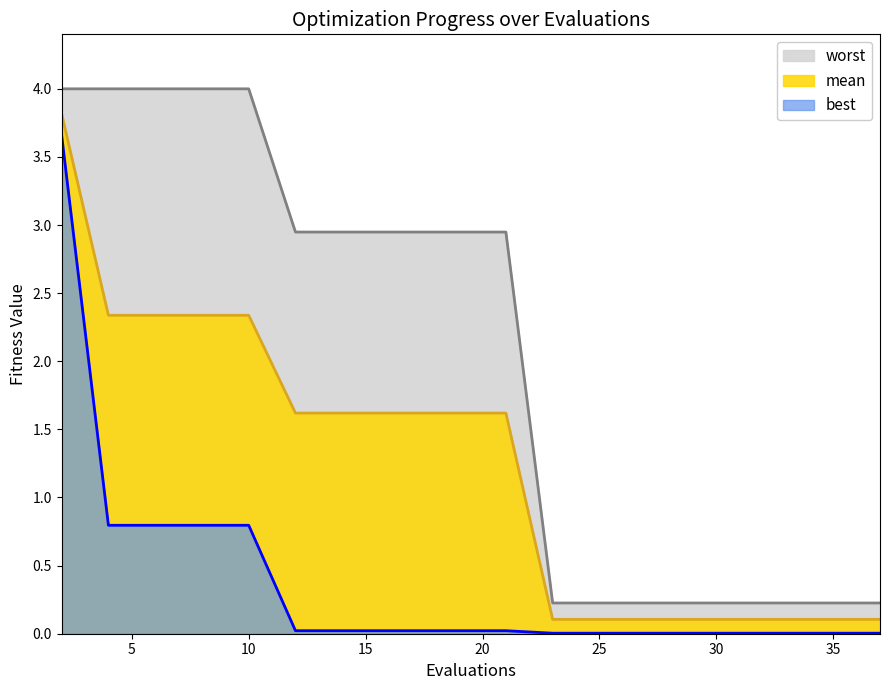

What is the sum of all best values?

7.0